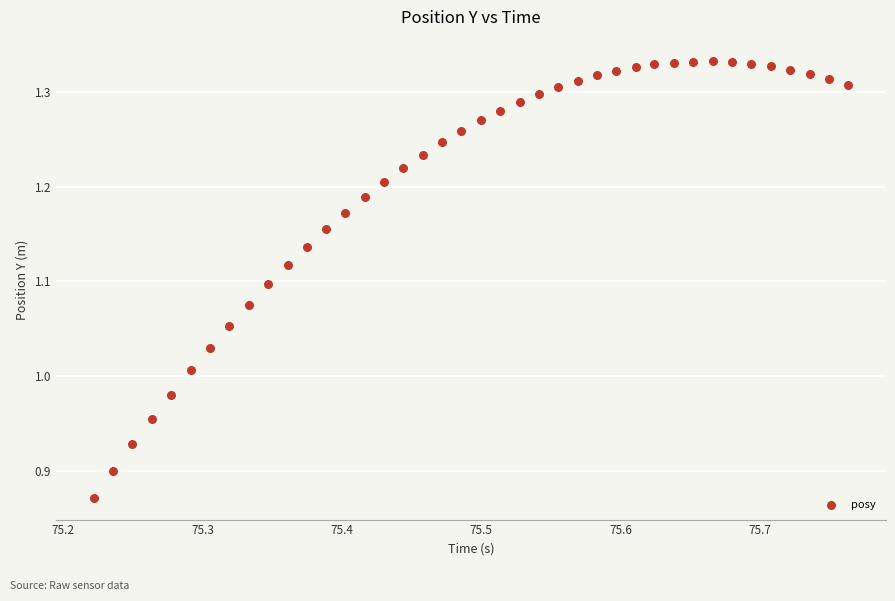

What is the range of X values (max minus min)?

0.5